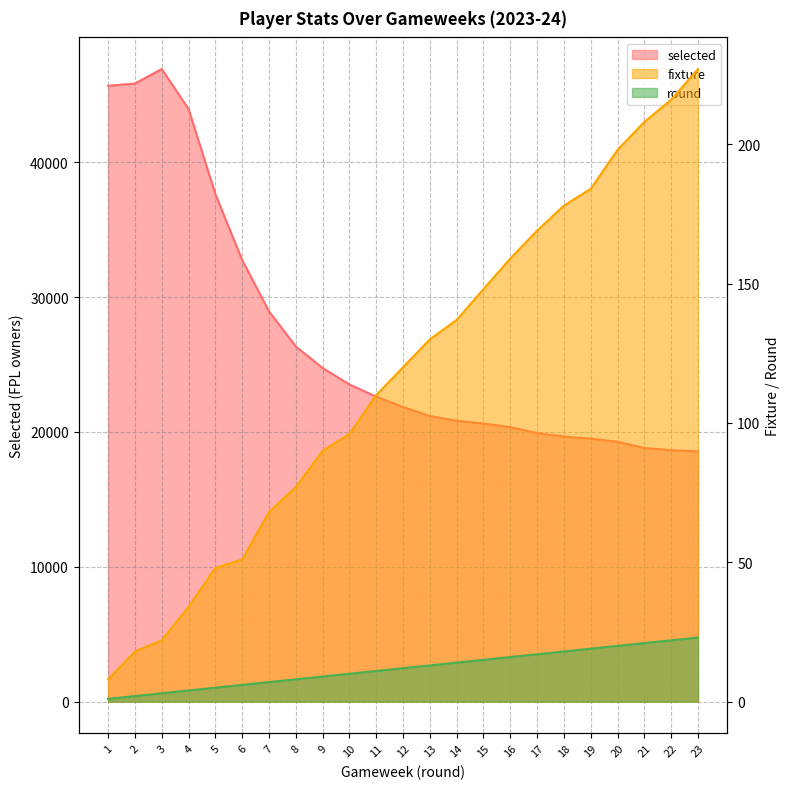

Rank the categories by round value from lowest to highest.

1, 2, 3, 4, 5, 6, 7, 8, 9, 10, 11, 12, 13, 14, 15, 16, 17, 18, 19, 20, 21, 22, 23